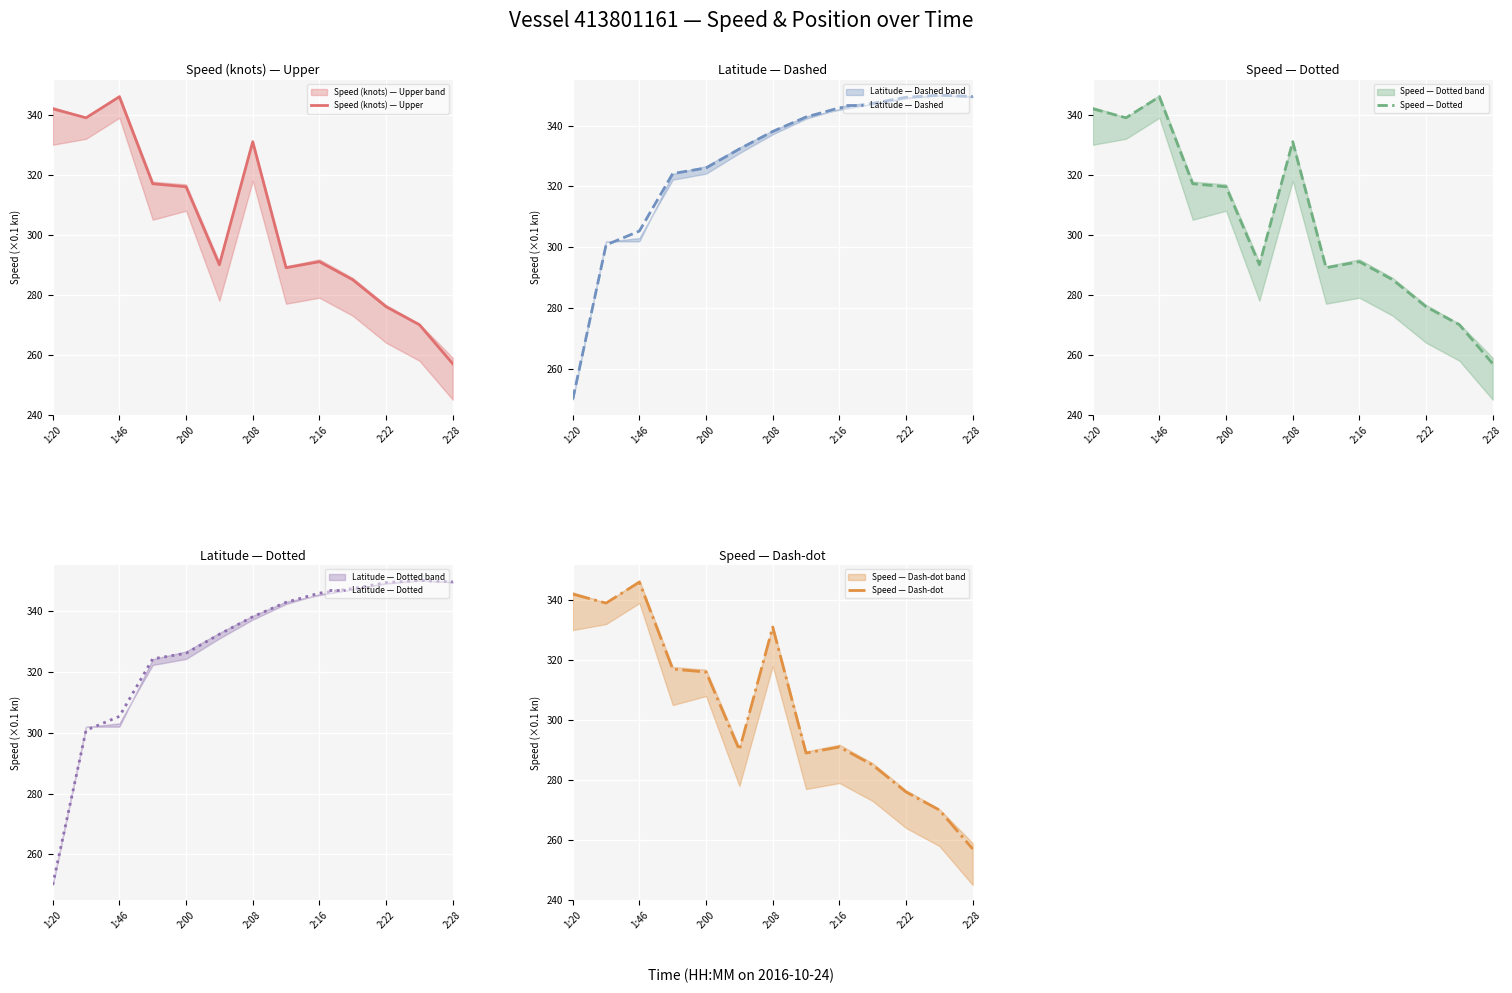

In Speed — Dotted, how many points are higher than both neighbors (excluding endpoints)?

3